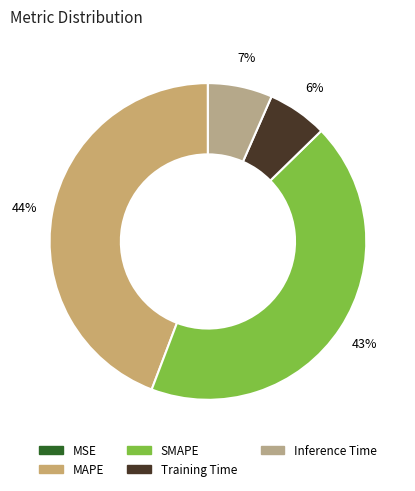

What is the total percentage of MAPE and Training Time?

50.3%